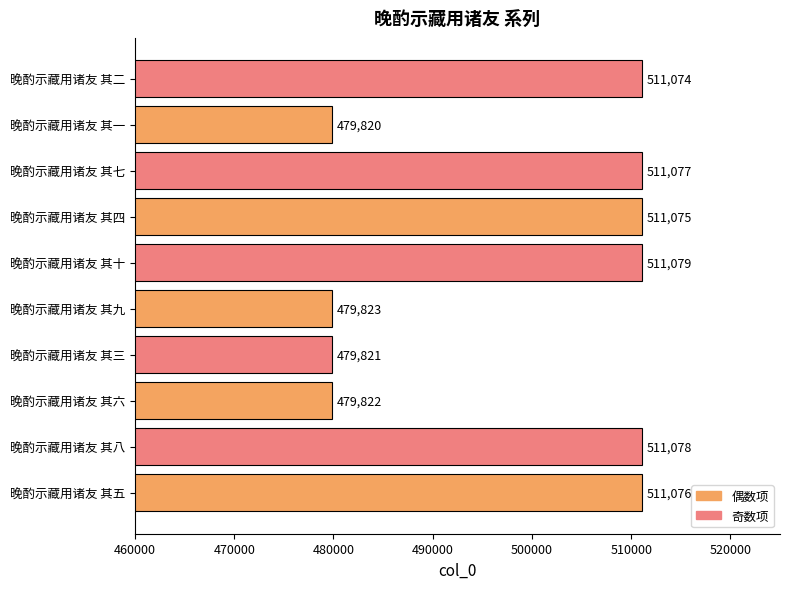

List the labels in order of value, largest first.

晚酌示藏用诸友 其十, 晚酌示藏用诸友 其八, 晚酌示藏用诸友 其七, 晚酌示藏用诸友 其五, 晚酌示藏用诸友 其四, 晚酌示藏用诸友 其二, 晚酌示藏用诸友 其九, 晚酌示藏用诸友 其六, 晚酌示藏用诸友 其三, 晚酌示藏用诸友 其一